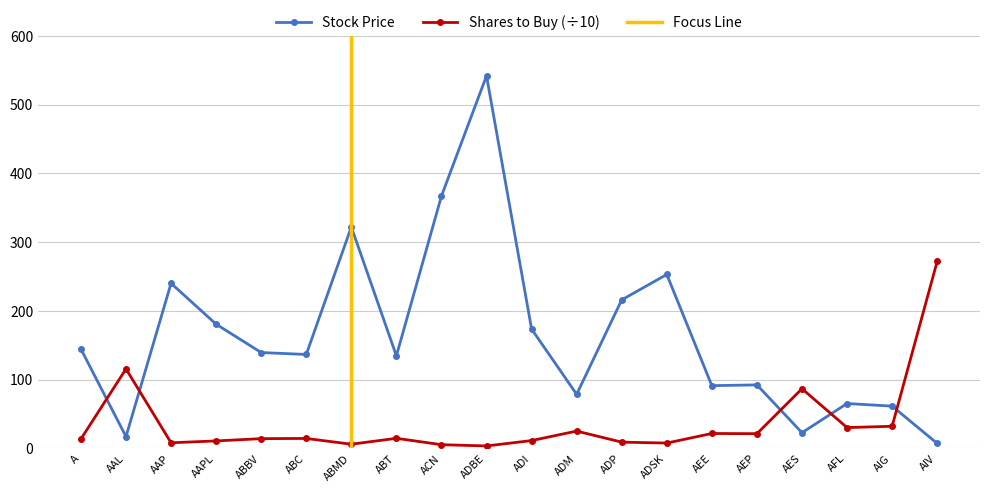

What is the label of the 4th point from the right?

AES